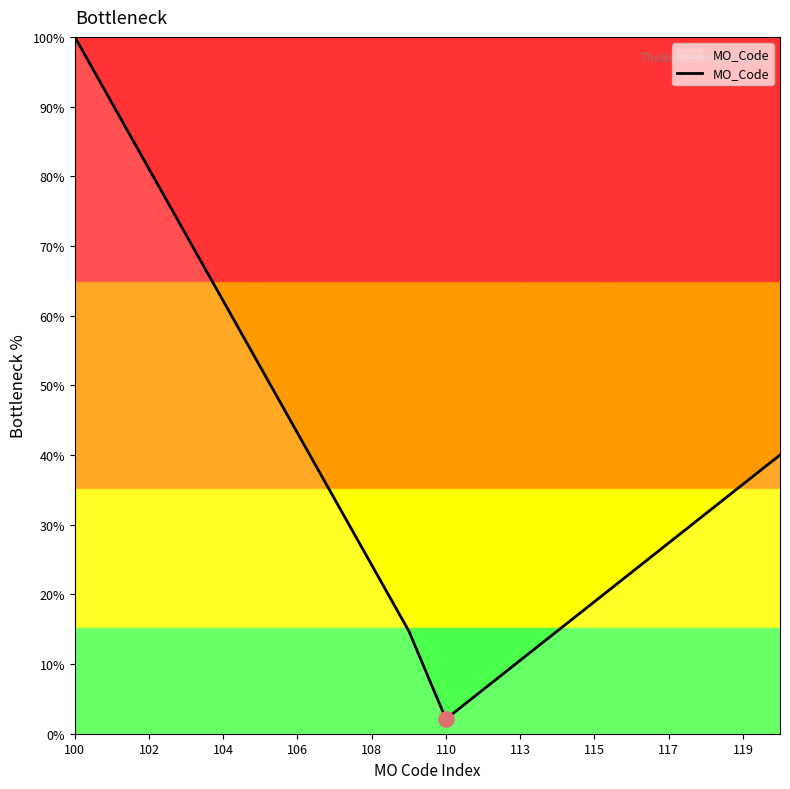

What is the minimum value shown in the chart?

2.1